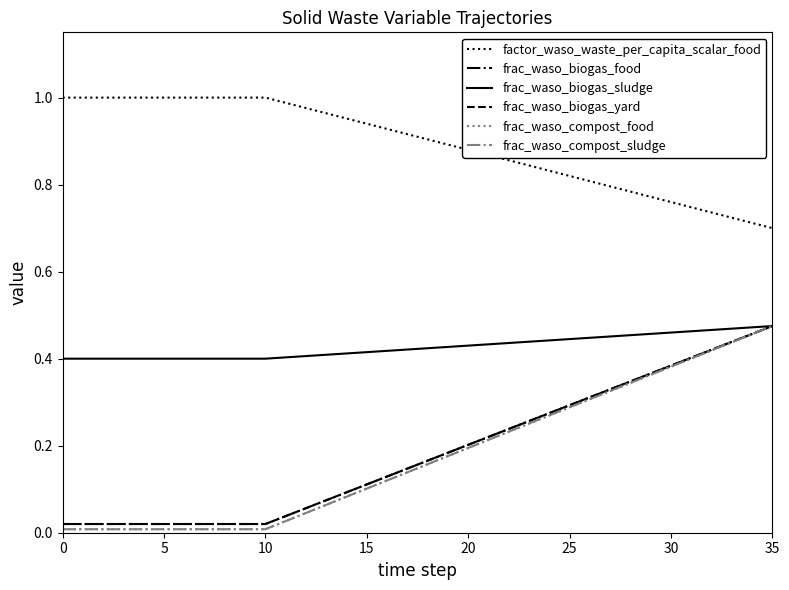

Does the chart display data point markers on the line(s)?

No